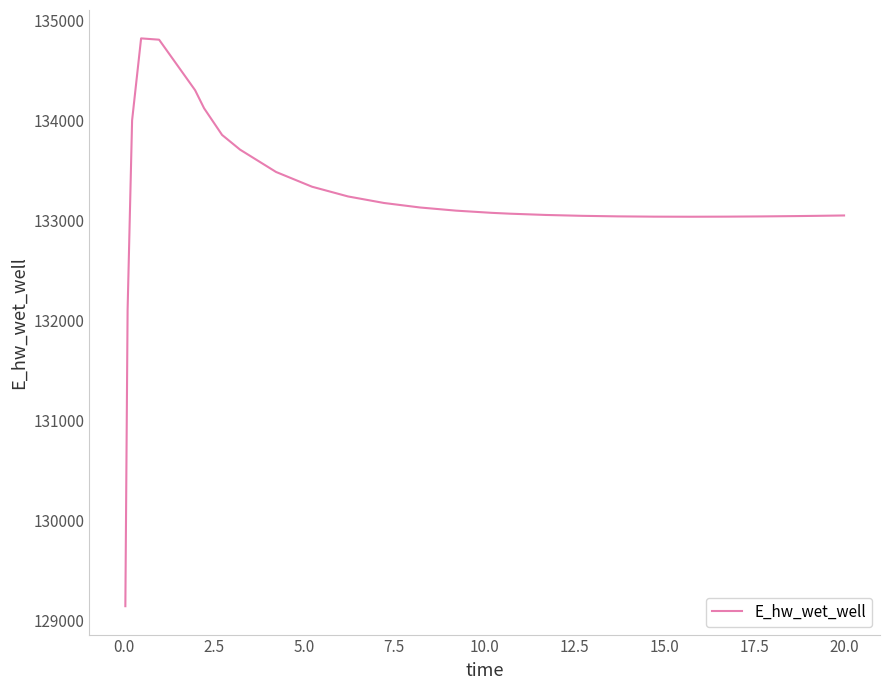

What is the maximum value shown in the chart?

134825.6